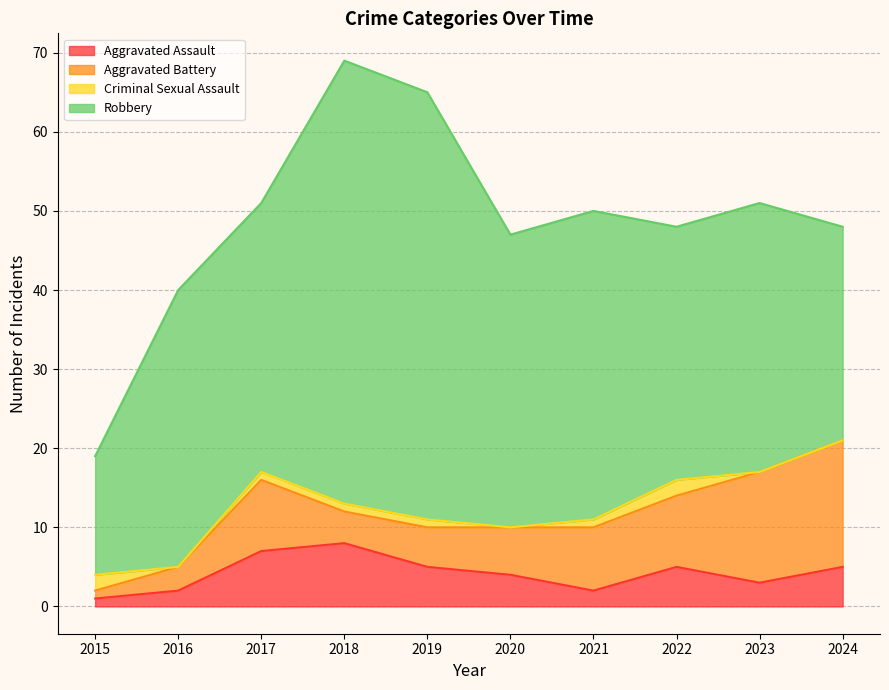

What is the difference between the maximum and minimum values in the Robbery series?

41